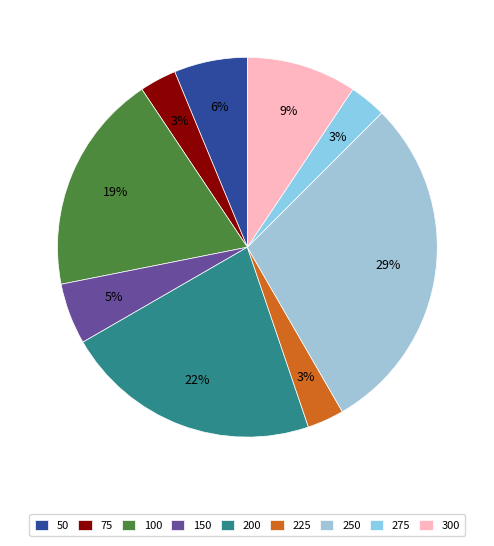

The 200 slice represents 16% of the pie. True or false?

False